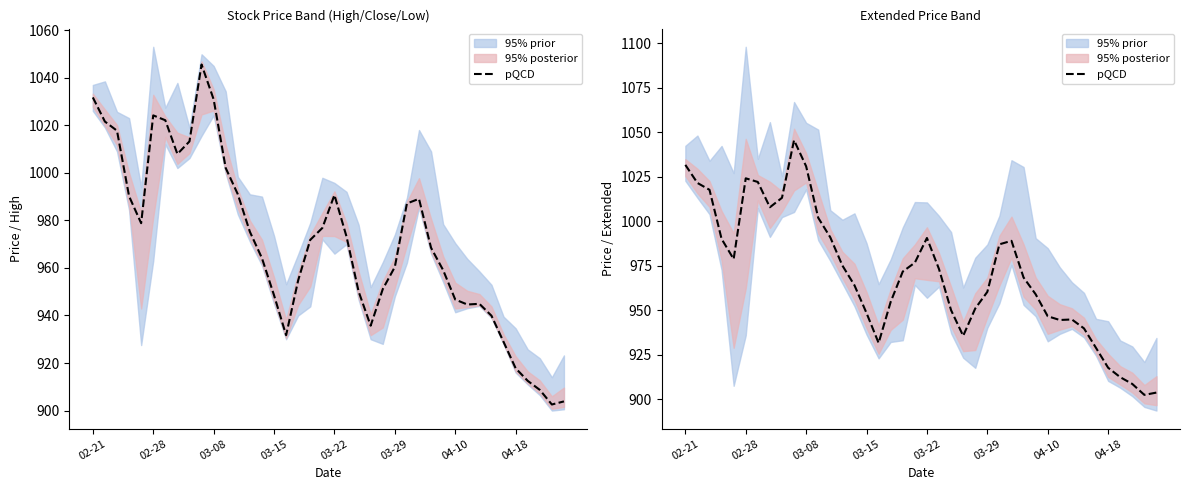

Between 26 and 21, which is larger?

26